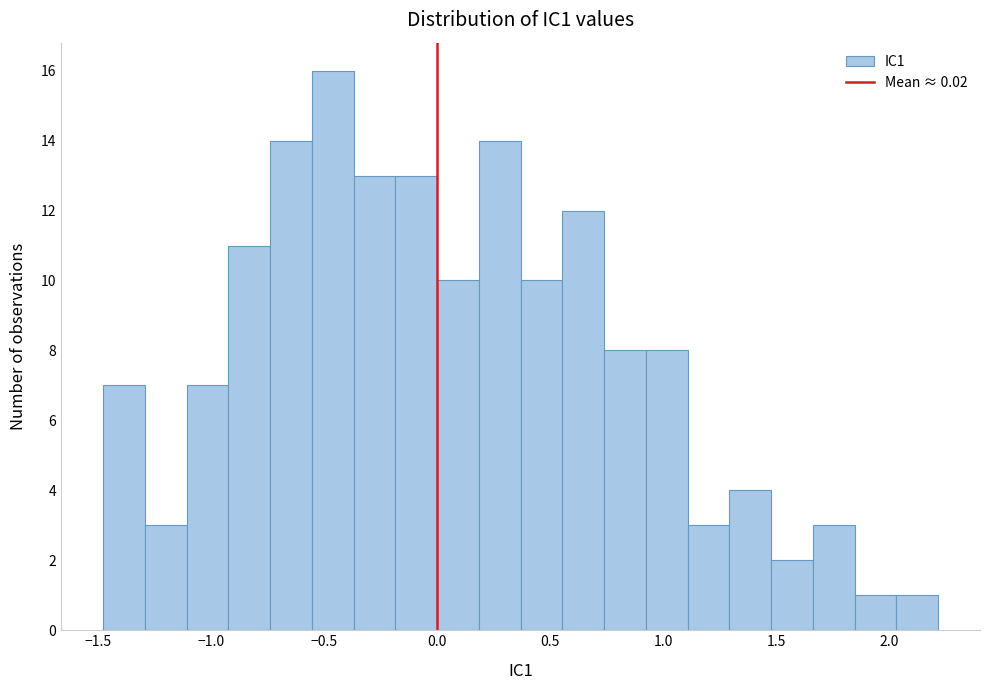

Read against the x-axis, roughly where is the centre of the tallest bar?

-0.45